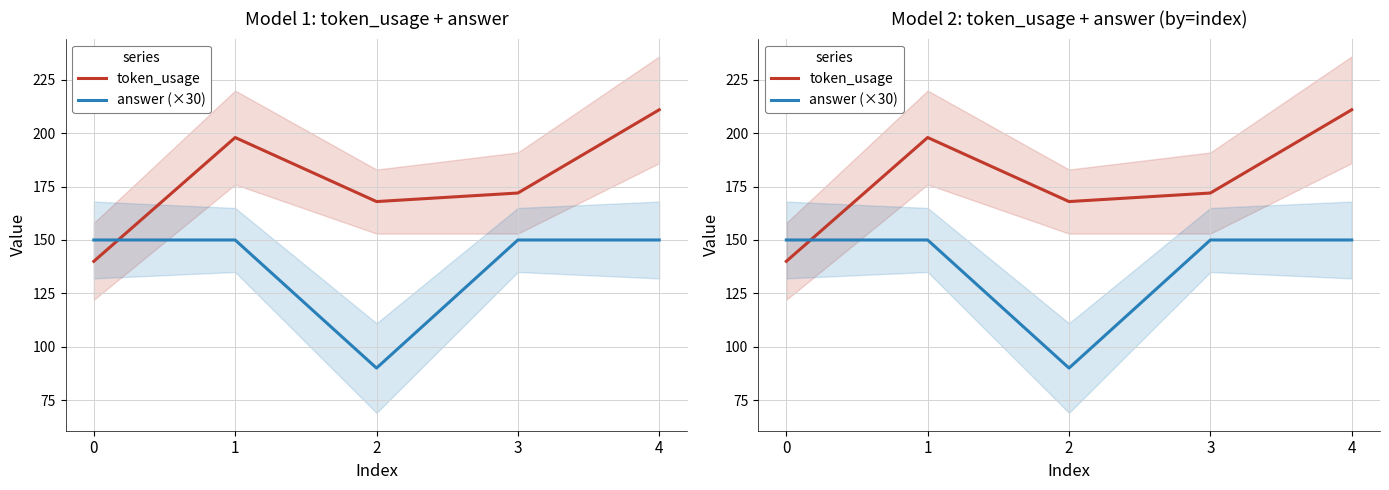

What is the value of the answer (×30) point at the 1st from the left?

150